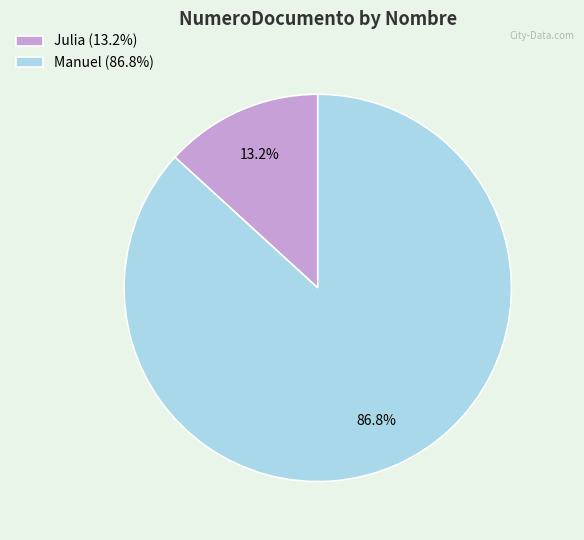

Which category has the biggest portion of the pie?

Manuel